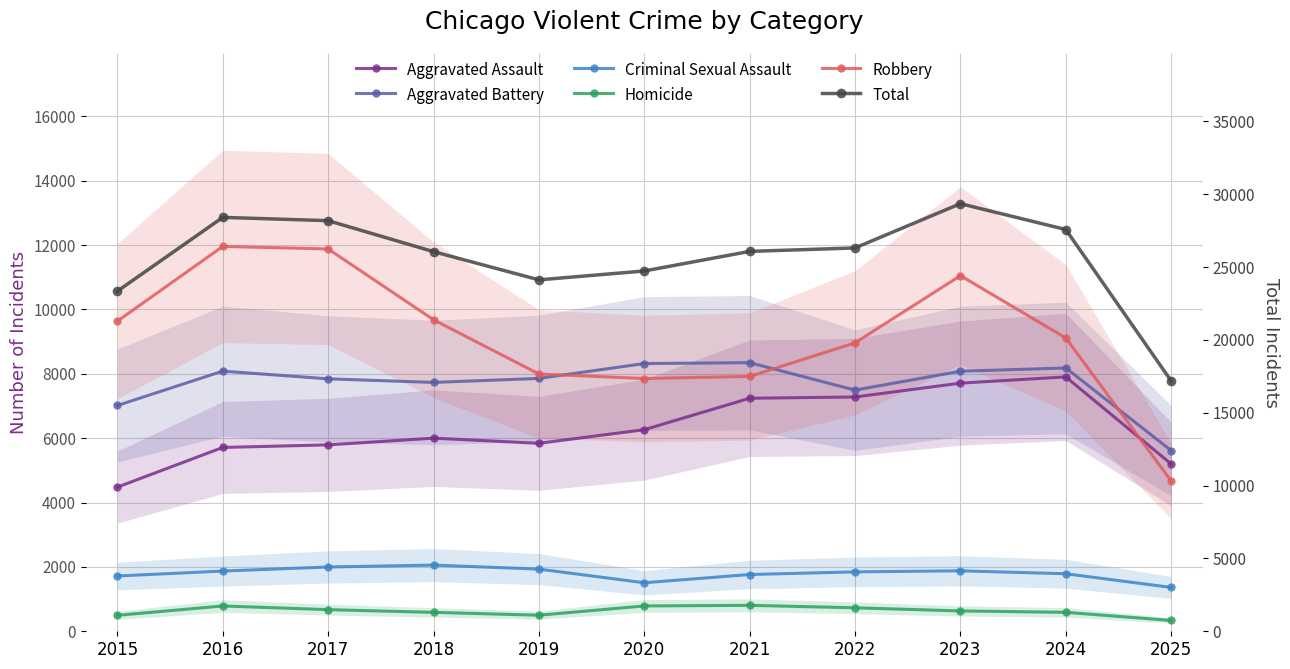

True or false: Criminal Sexual Assault has a value of 3182 at 2018.

False